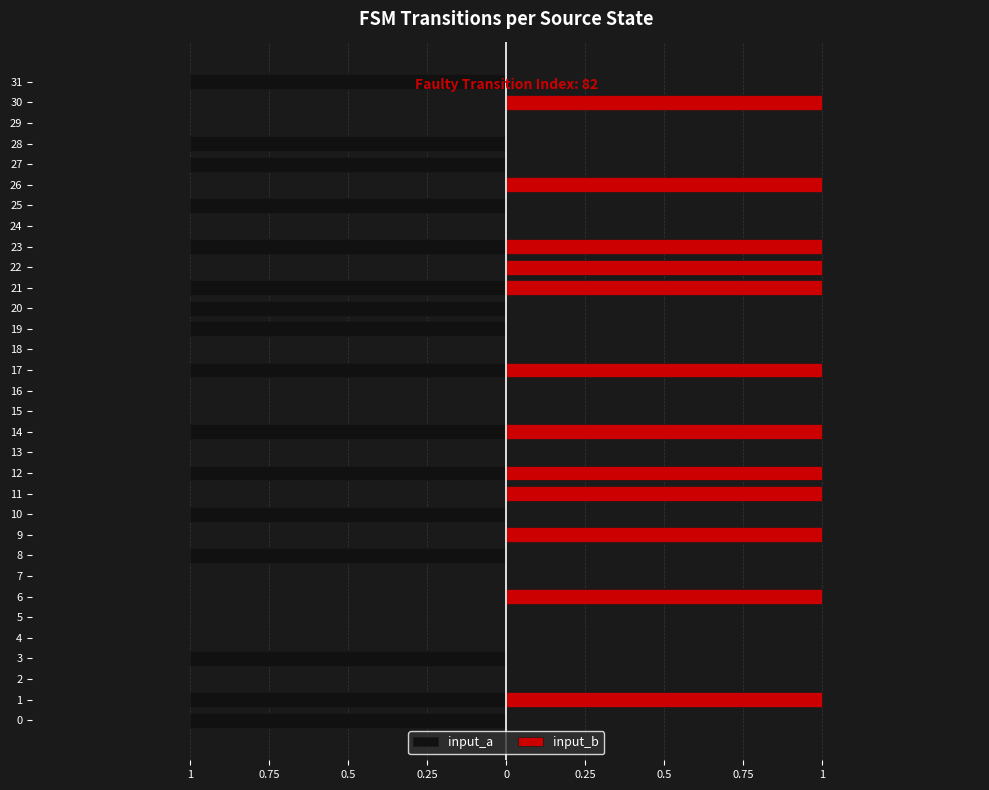

What are all the series names shown in the legend?

input_a, input_b